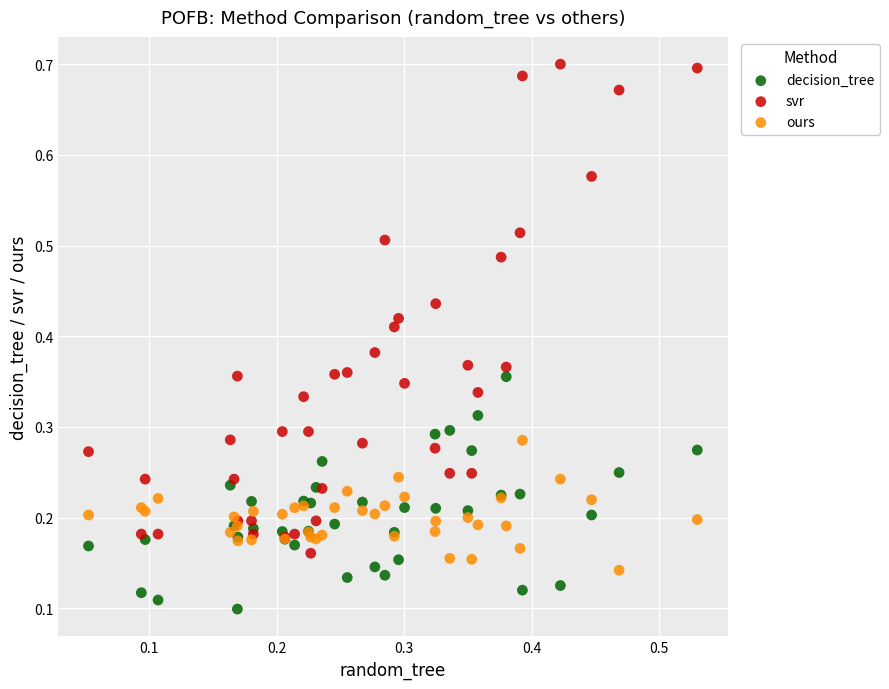

Which series contains the lowest Y value?

decision_tree